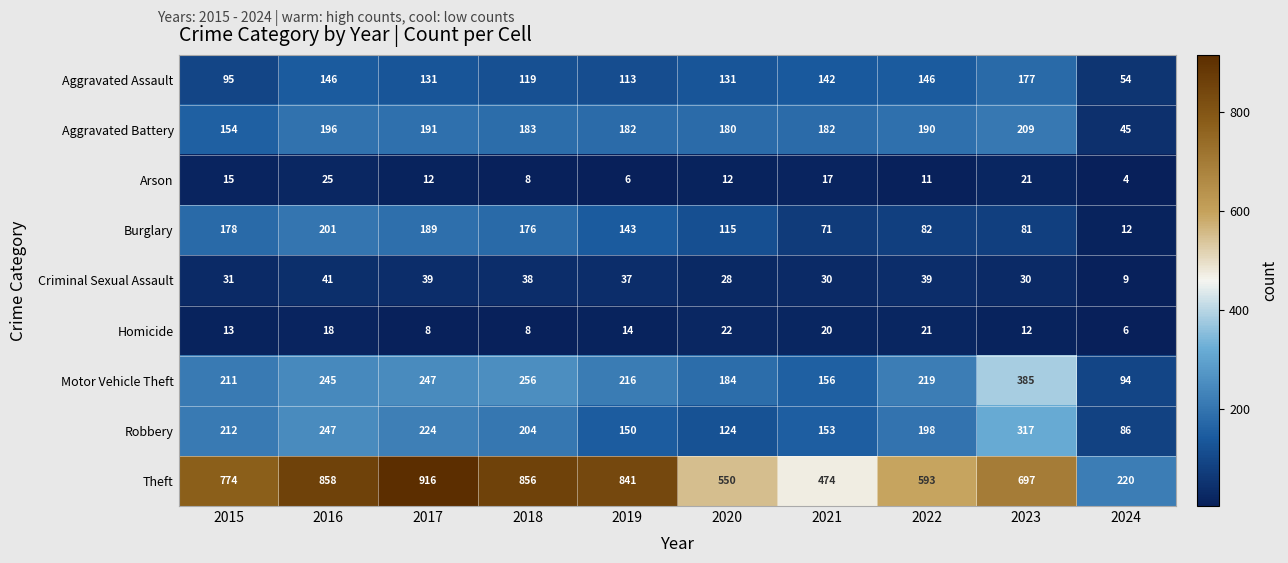

Rank the series at 2020 from highest to lowest value.

Theft, Motor Vehicle Theft, Aggravated Battery, Aggravated Assault, Robbery, Burglary, Criminal Sexual Assault, Homicide, Arson